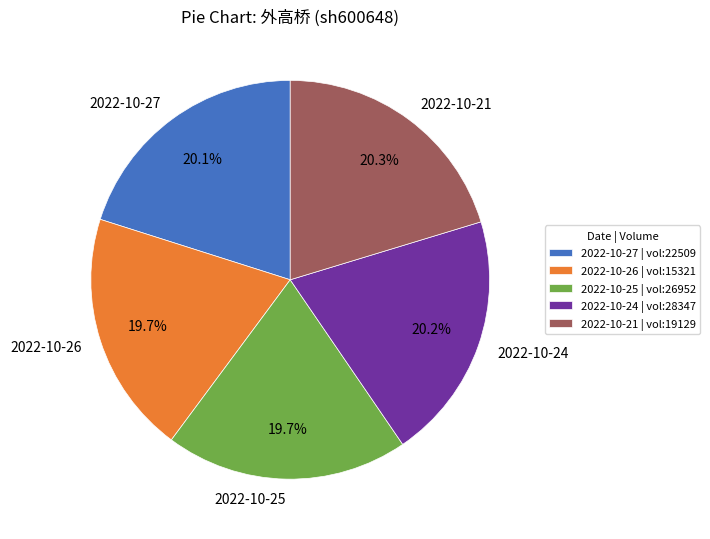

To the nearest percent, what is the difference between the largest and smallest slice percentages?

1%